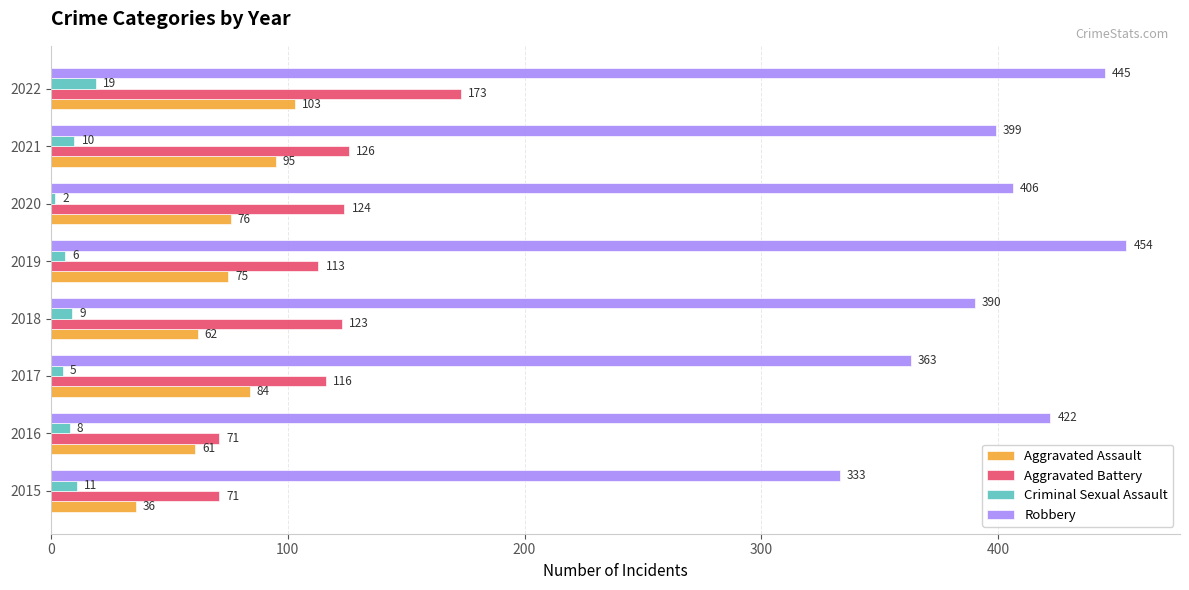

Which series changed the most between 2015 and 2016?

Robbery